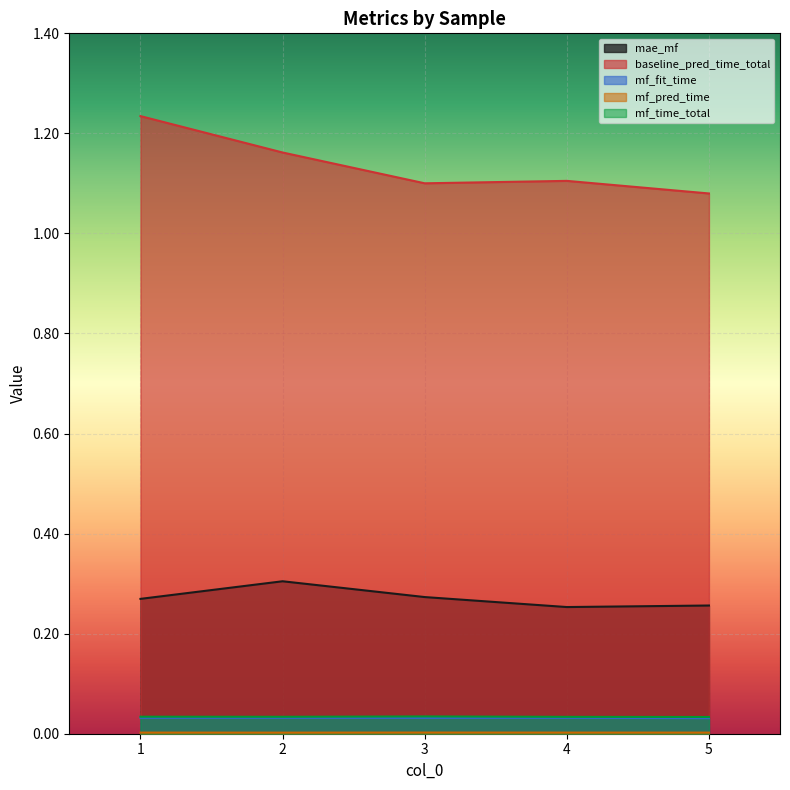

Is the value of mf_time_total at 3 greater than the value of mae_mf at 1?

No